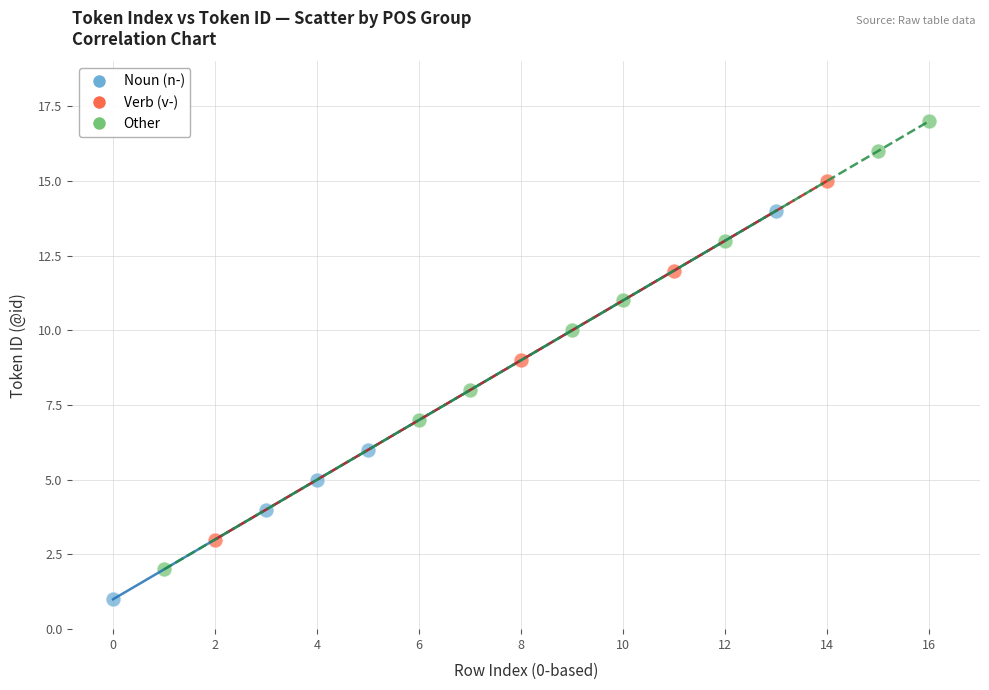

Which series reaches the maximum Y coordinate?

Other